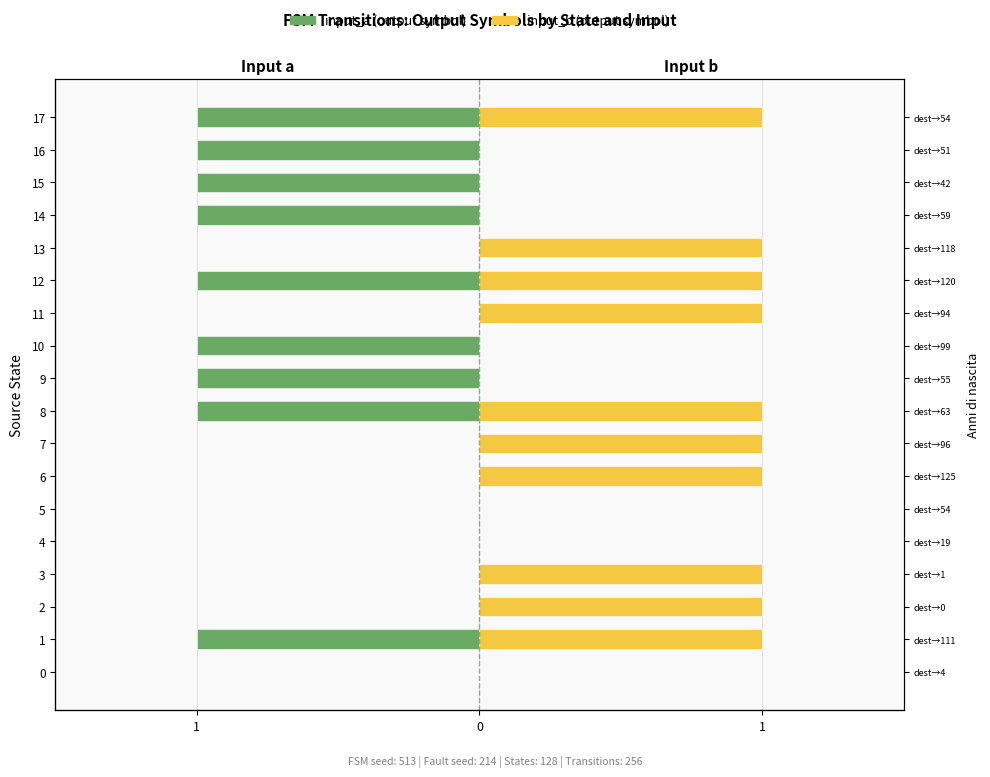

Which series has the widest spread of values?

input_a